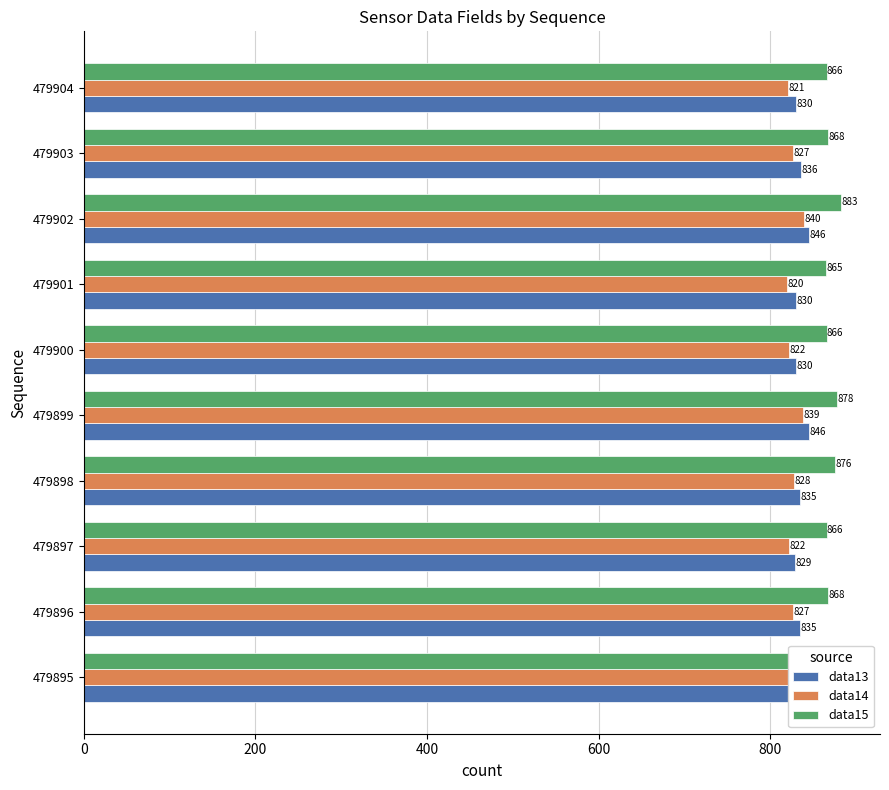

Rank the series at 479895 from highest to lowest value.

data15, data13, data14